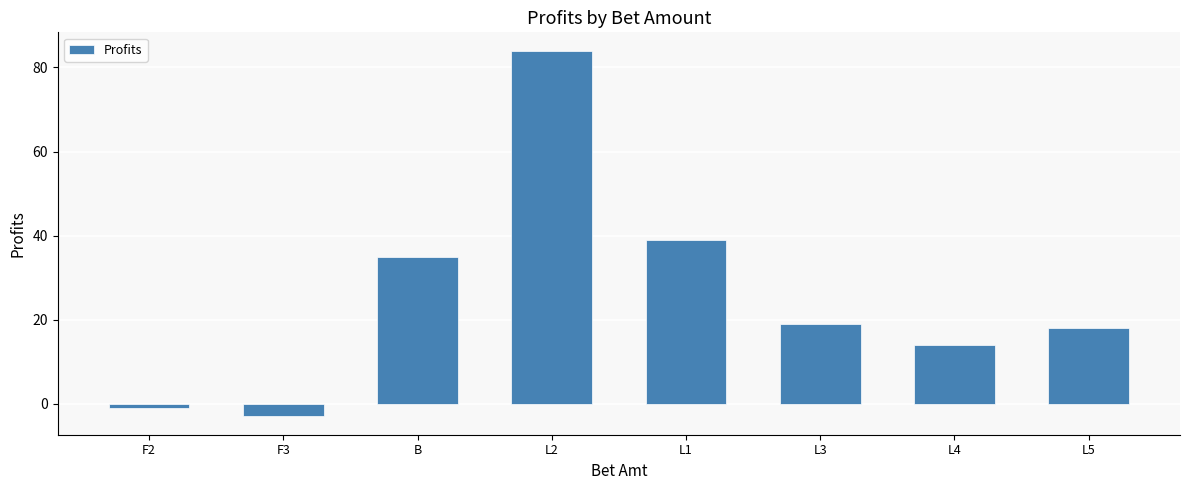

What is the difference between the maximum and minimum values?

87